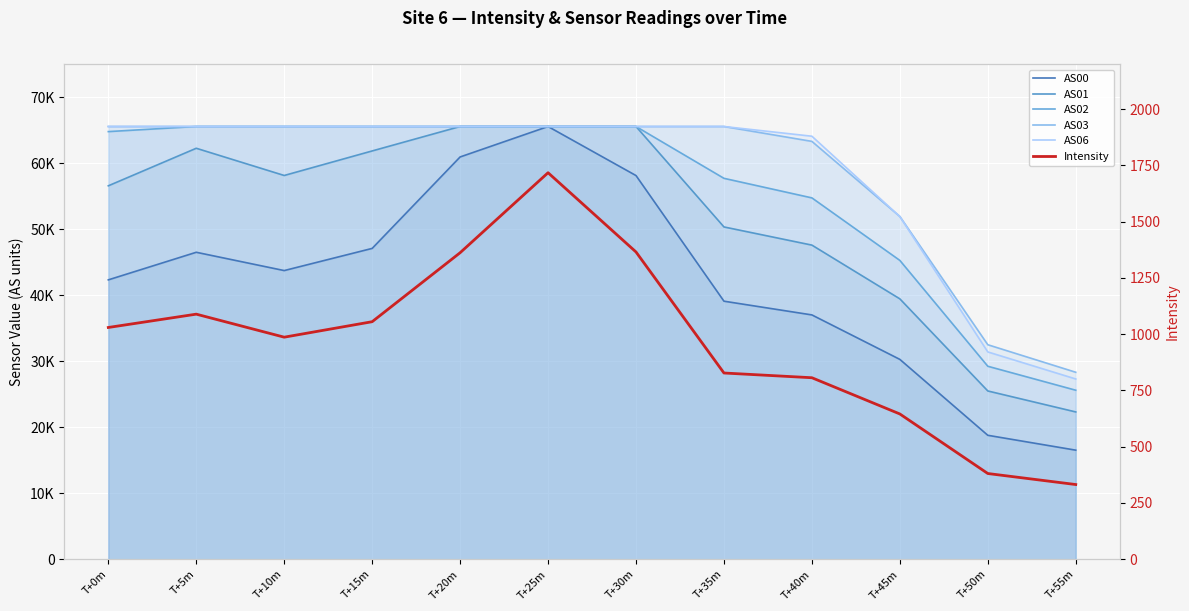

What is the difference between the maximum and second lowest values in the AS01 series?

40047.0